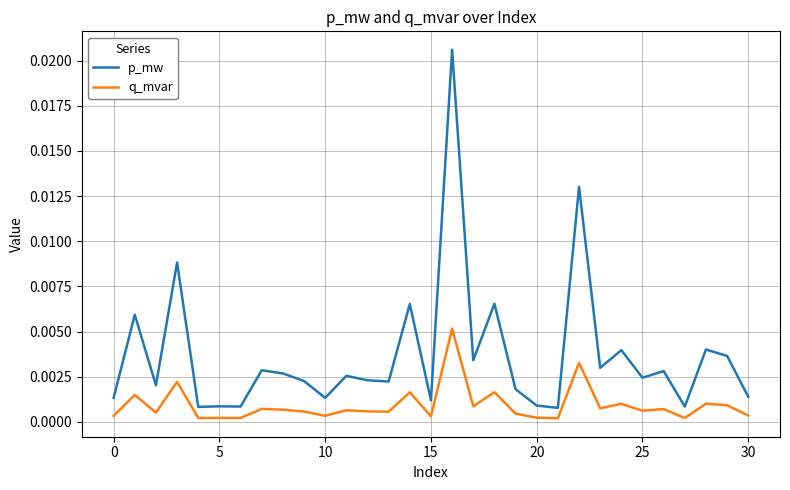

Which series has the largest range (max minus min)?

p_mw